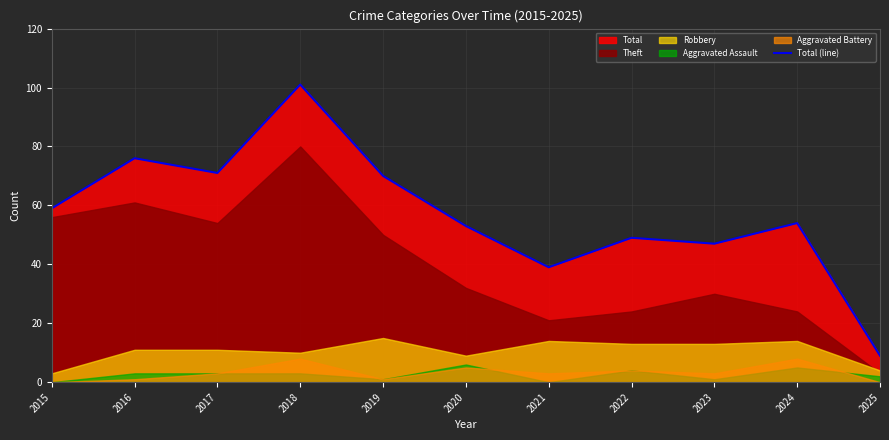

Which has a higher value, 2024 or 2020?

2024